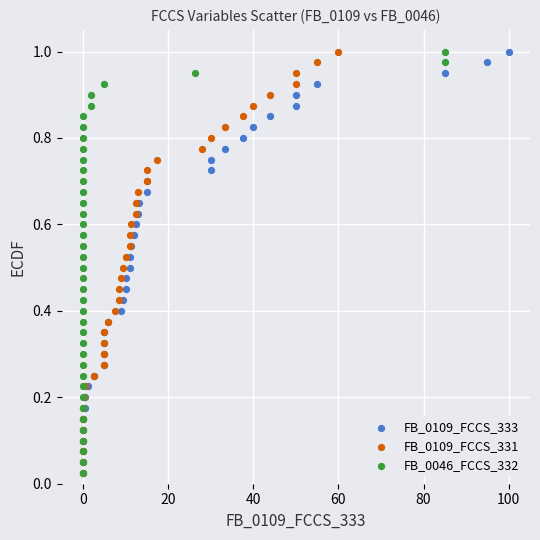

What are all the series names shown in the legend?

FB_0109_FCCS_333, FB_0109_FCCS_331, FB_0046_FCCS_332